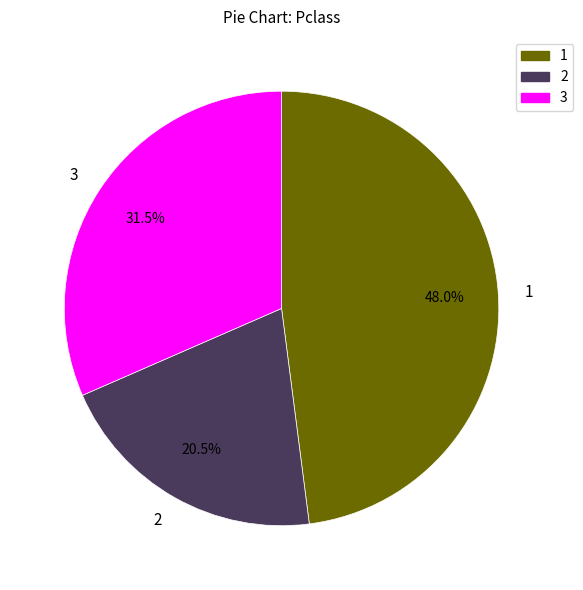

Count the number of slices in the pie.

3